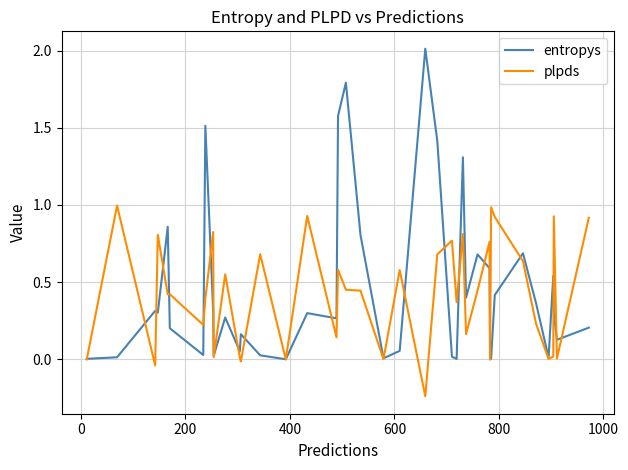

True or false: entropys and plpds intersect in this chart.

True